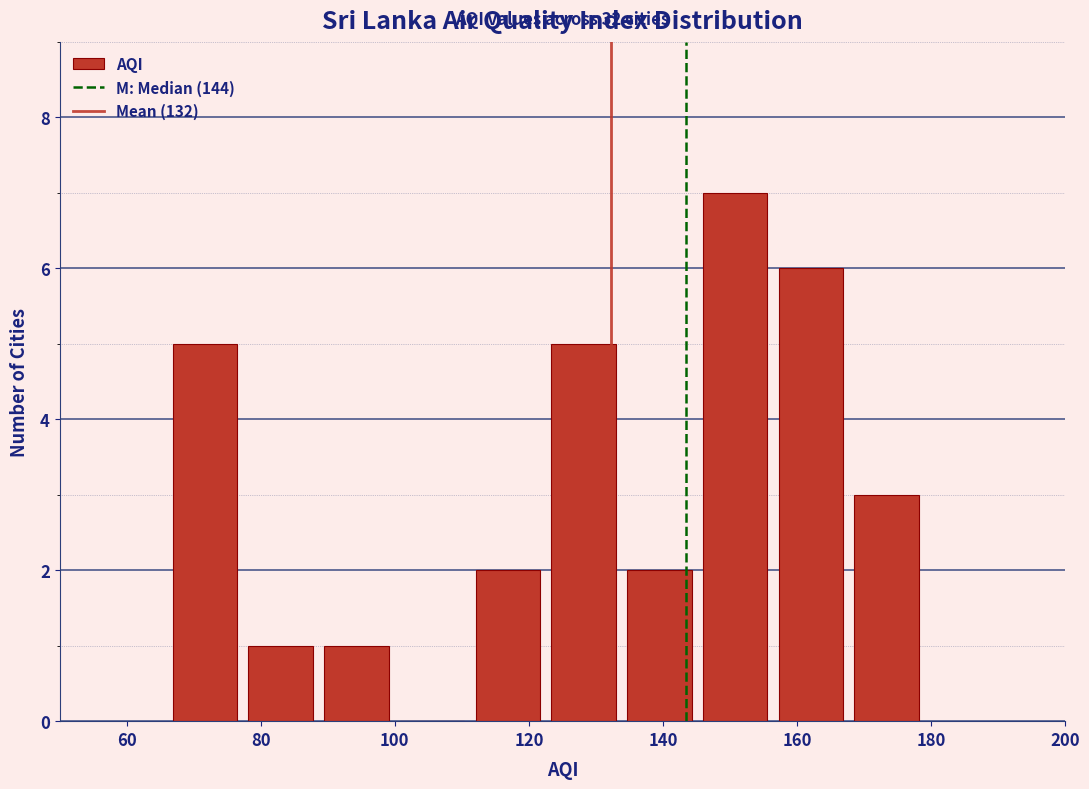

Which range on the x-axis has the tallest bar?

146 to 156